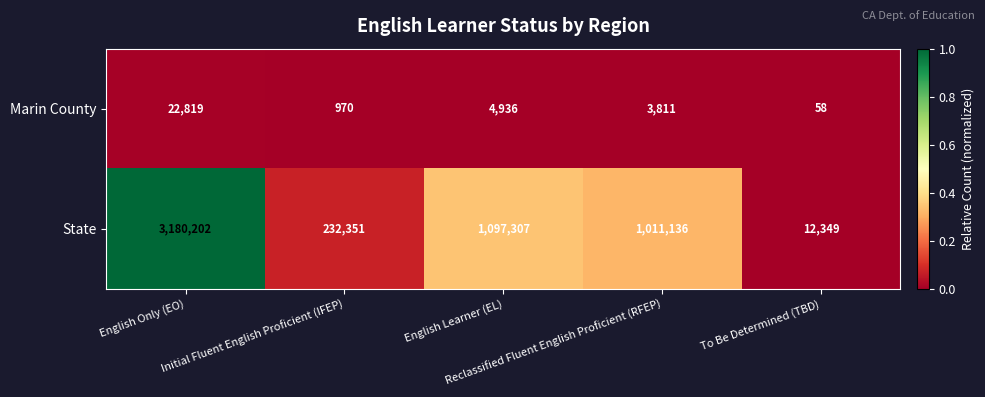

Count the number of data series in this chart.

2